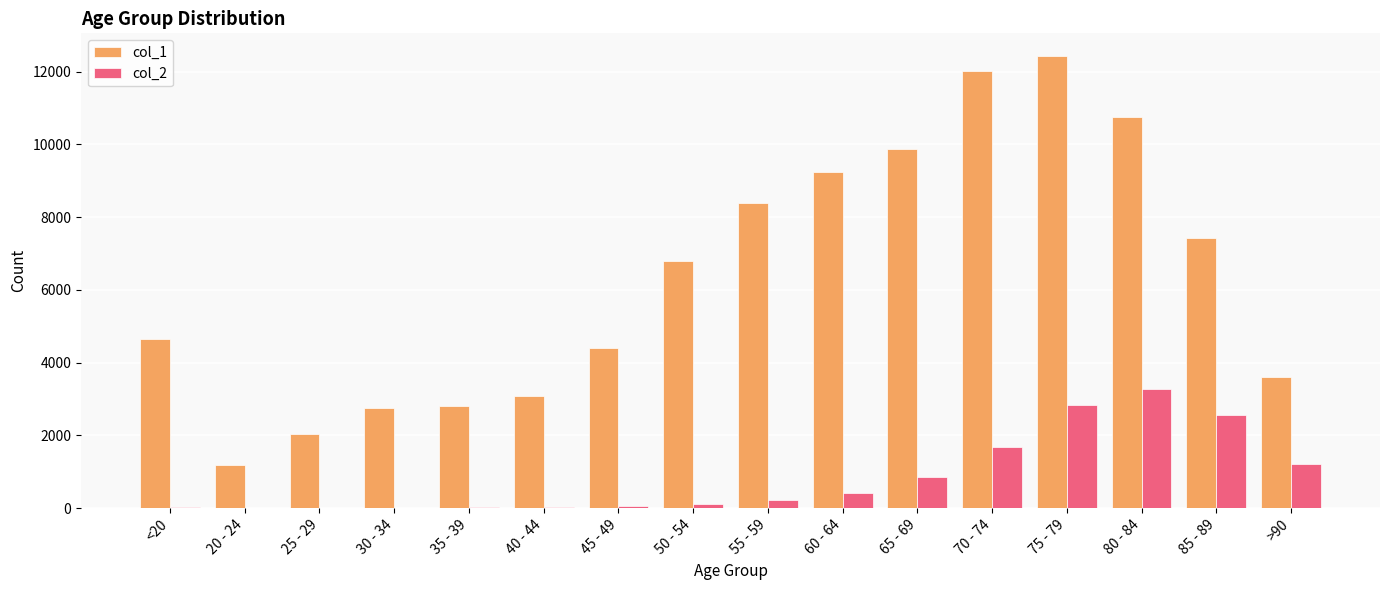

How many groups of bars are there?

16